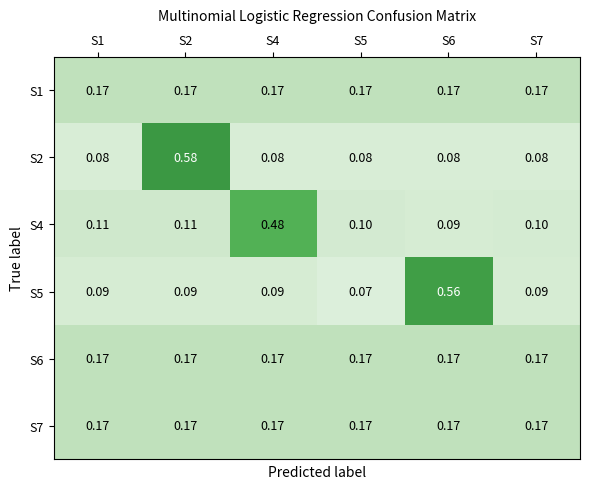

Is the value of S5 at S5 greater than the value of S7 at S1?

No